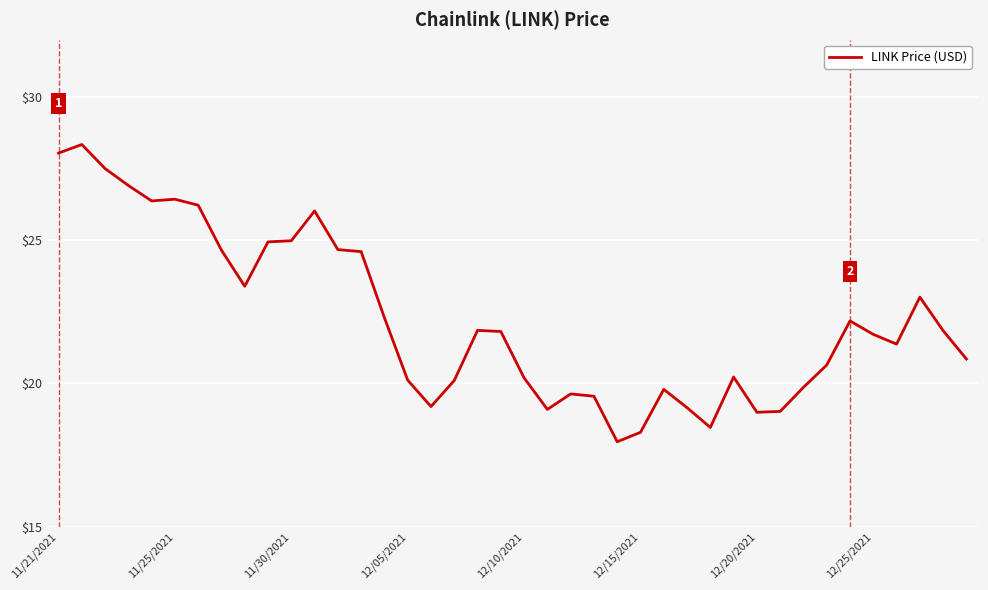

What is the smallest value displayed?

18.0